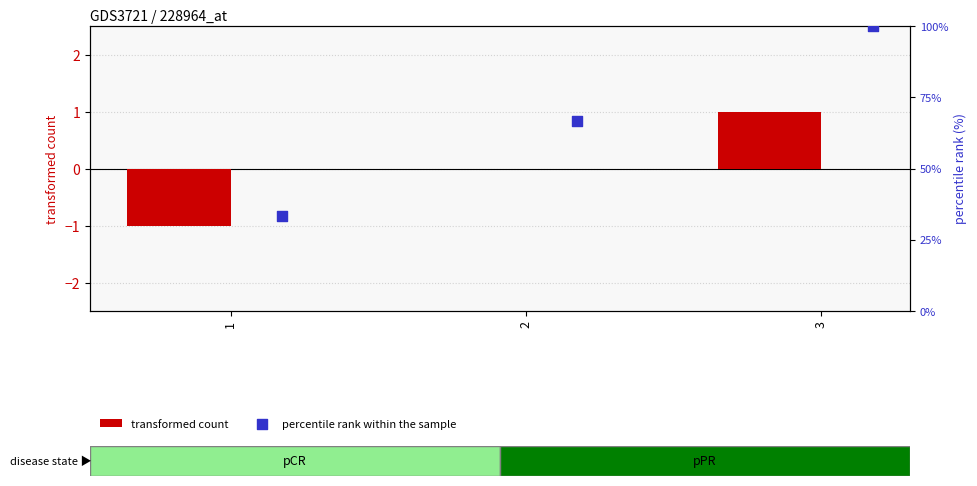

Which series reaches the maximum Y coordinate?

percentile rank within the sample